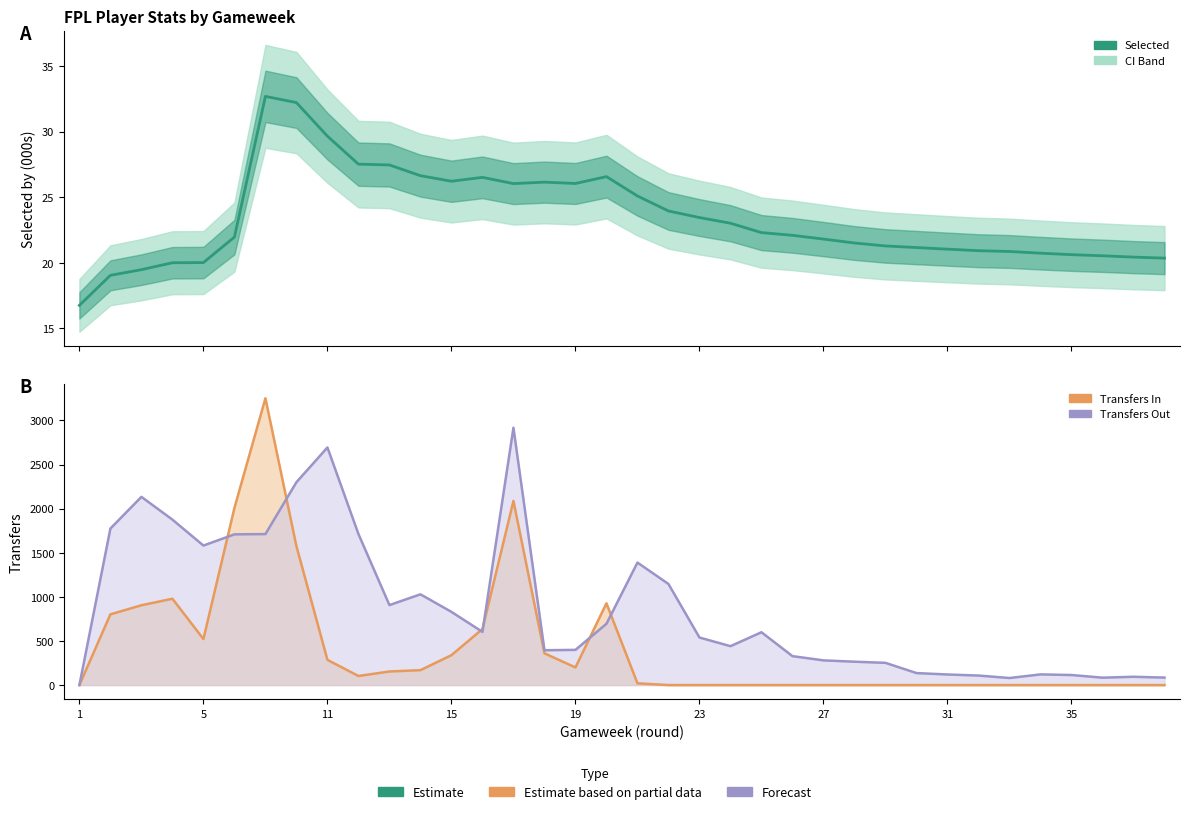

What is the difference between the second highest and minimum values in the transfers_in series?

2088.0